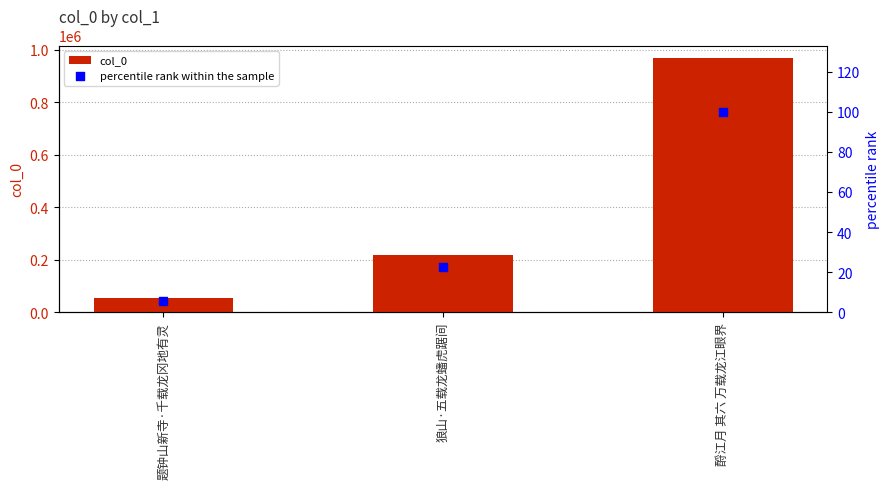

What is the total value across all series at 题钟山新寺·千载龙冈地有灵?

53356.5